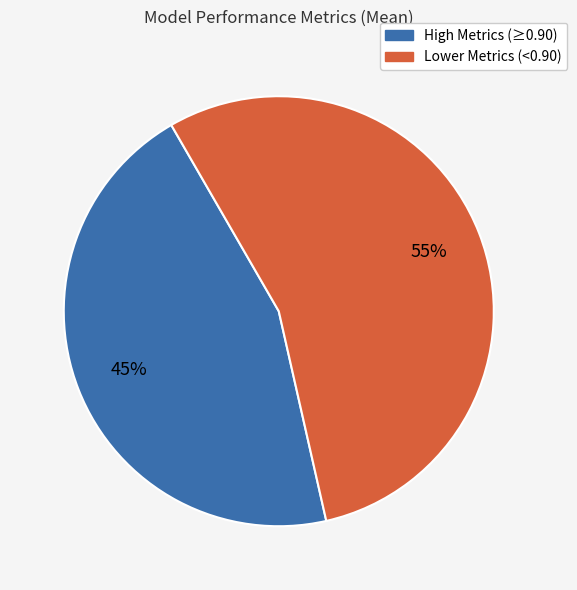

Between High Metrics (≥0.90) and Lower Metrics (<0.90), which is larger?

Lower Metrics (<0.90)